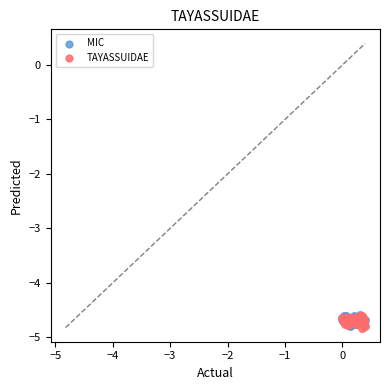

What are all the series names shown in the legend?

MIC, TAYASSUIDAE